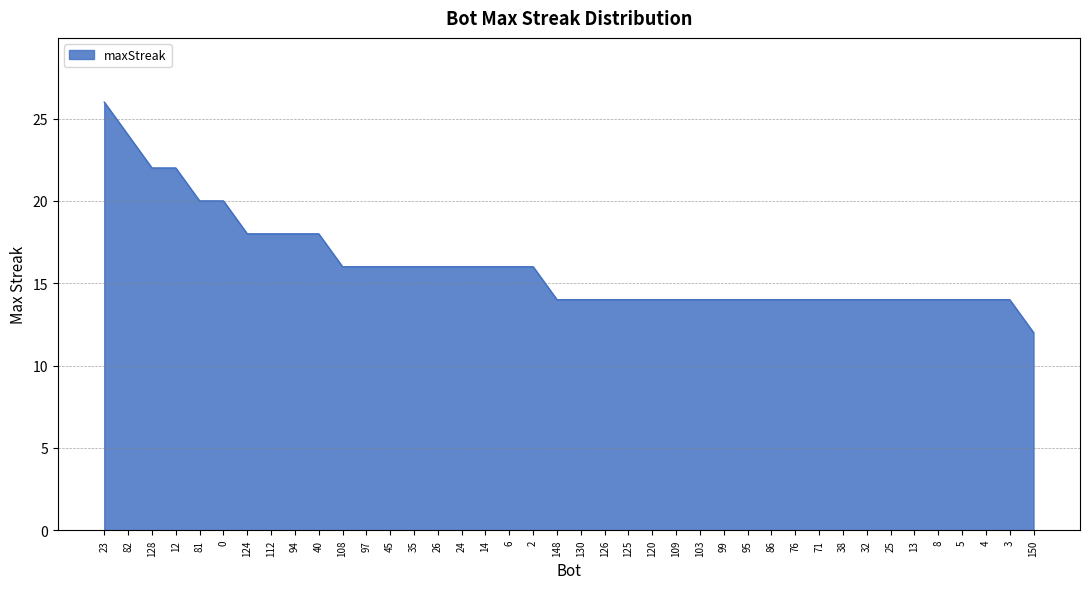

The chart shows a value of 23 at 4. True or false?

False